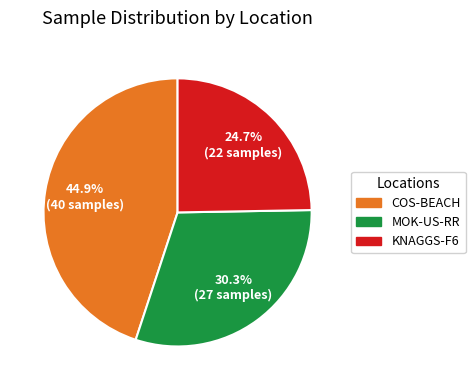

How many segments does this pie chart have?

3